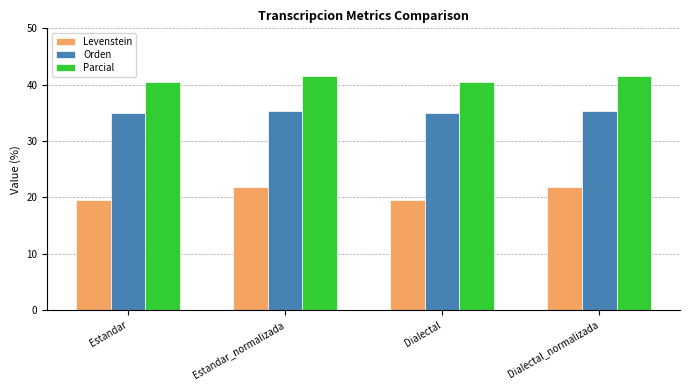

Reading left to right, list all the values displayed in this chart.

Levenstein: 19.5	21.8	19.5	21.8
Orden: 35.0	35.3	35.0	35.3
Parcial: 40.5	41.5	40.5	41.5